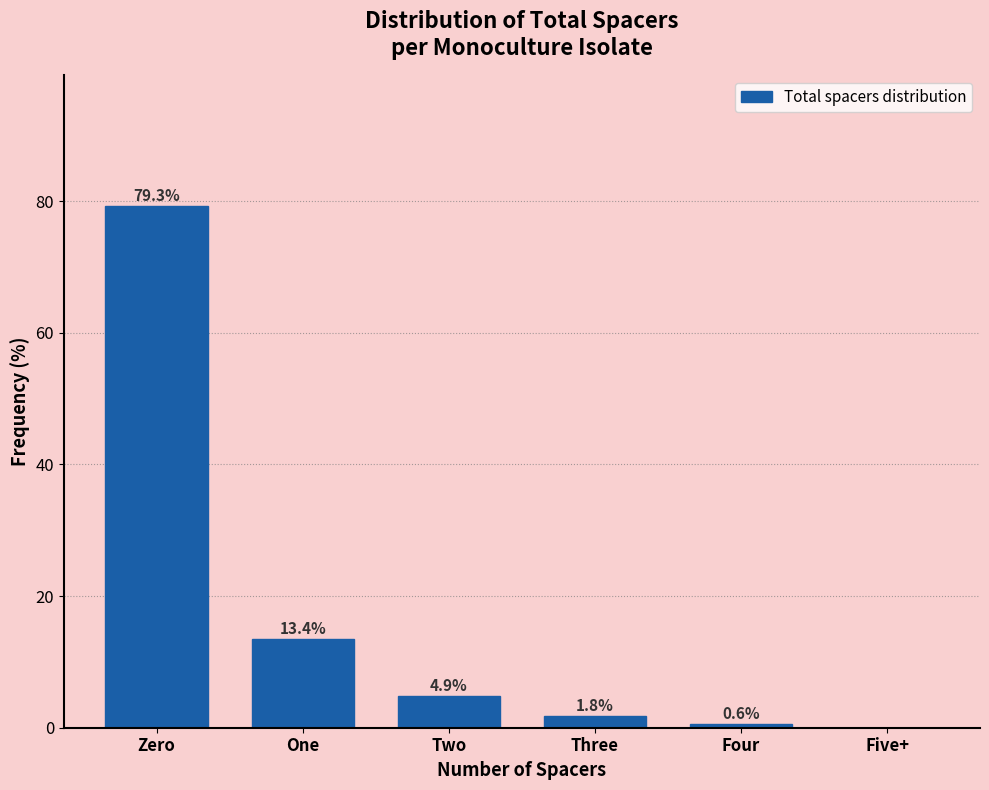

Reading right to left, transcribe all the data shown in this chart.

Five+=0.0	Four=0.6	Three=1.8	Two=4.9	One=13.4	Zero=79.3